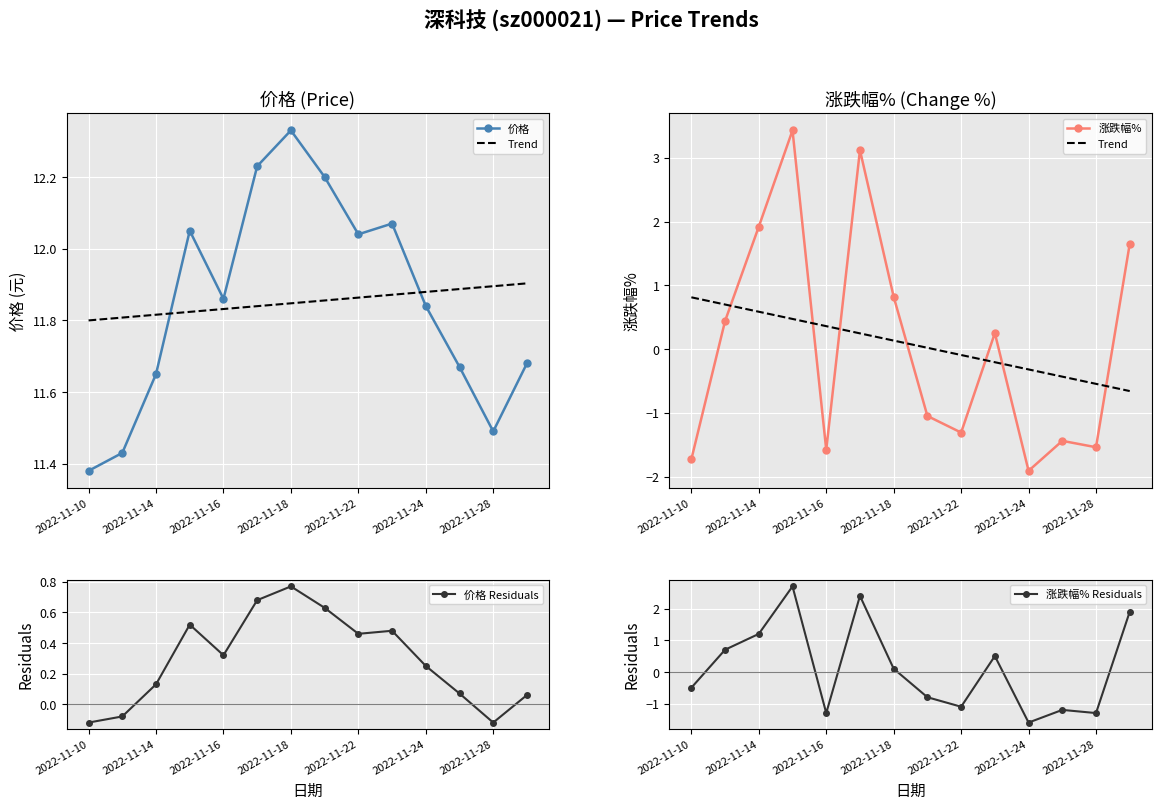

List the series in order of their peak value, highest first.

价格, 涨跌幅%, 涨跌幅% Residuals, Trend, 价格 Residuals